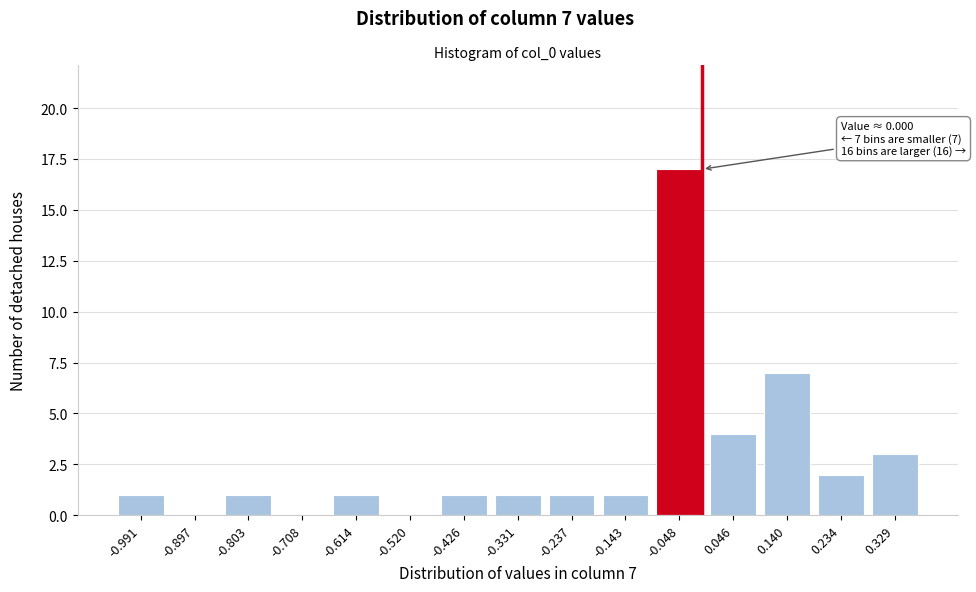

Reading left to right, transcribe all the data shown in this chart.

-0.991=1	-0.897=0	-0.803=1	-0.708=0	-0.614=1	-0.520=0	-0.426=1	-0.331=1	-0.237=1	-0.143=1	-0.048=17	0.046=4	0.140=7	0.234=2	0.329=3